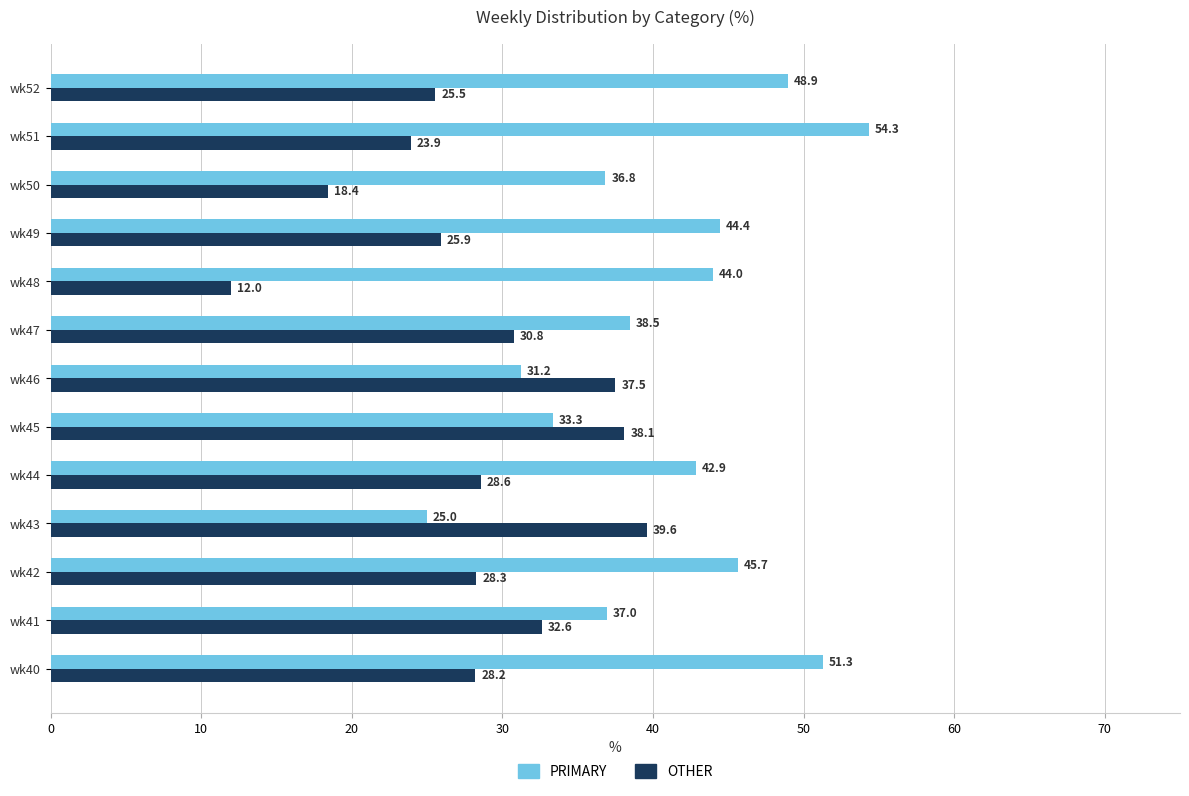

Rank the categories by OTHER value from lowest to highest.

wk48, wk50, wk51, wk52, wk49, wk40, wk42, wk44, wk47, wk41, wk46, wk45, wk43